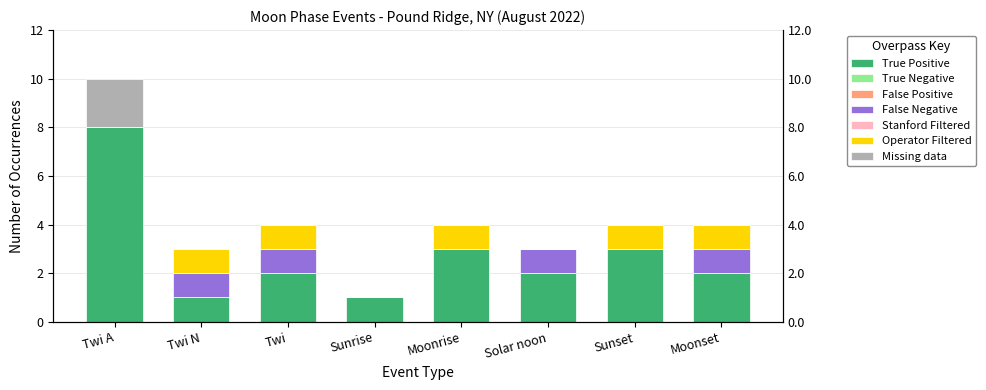

What value does the False Negative series have at Twi?

1